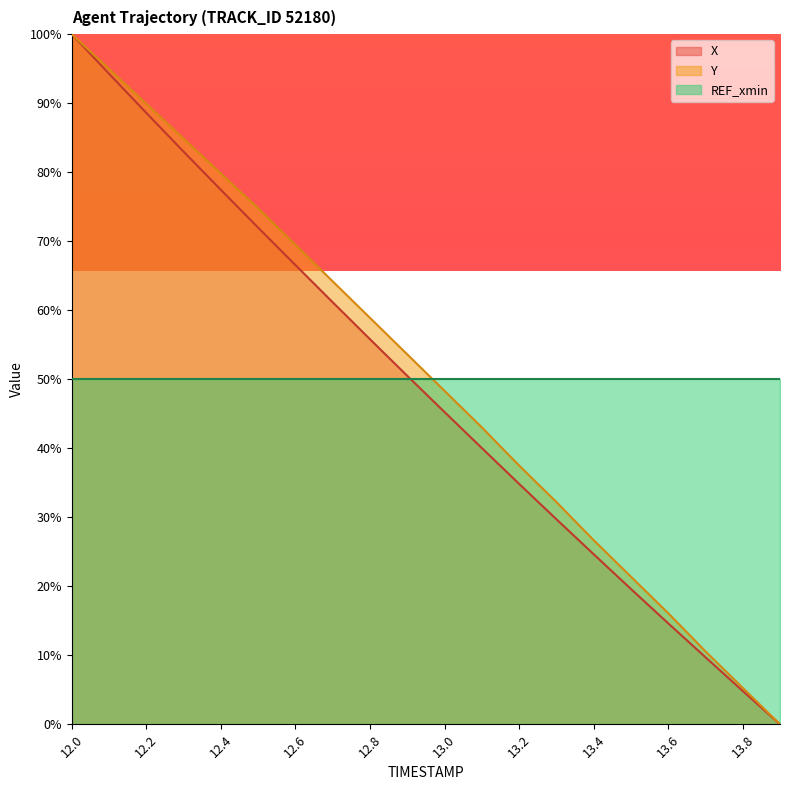

True or false: X and Y cross at least once.

False